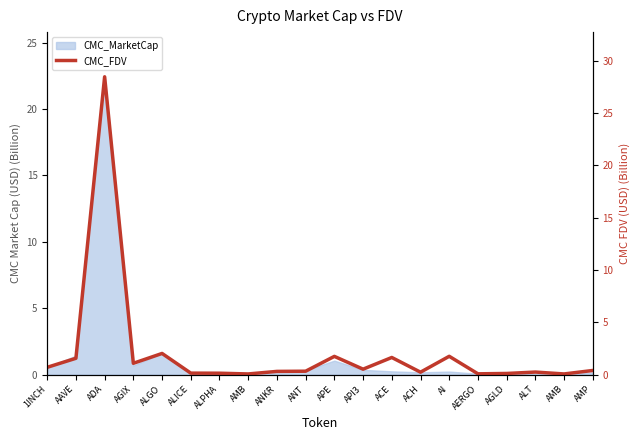

At which category does the chart reach its peak across all series?

ADA